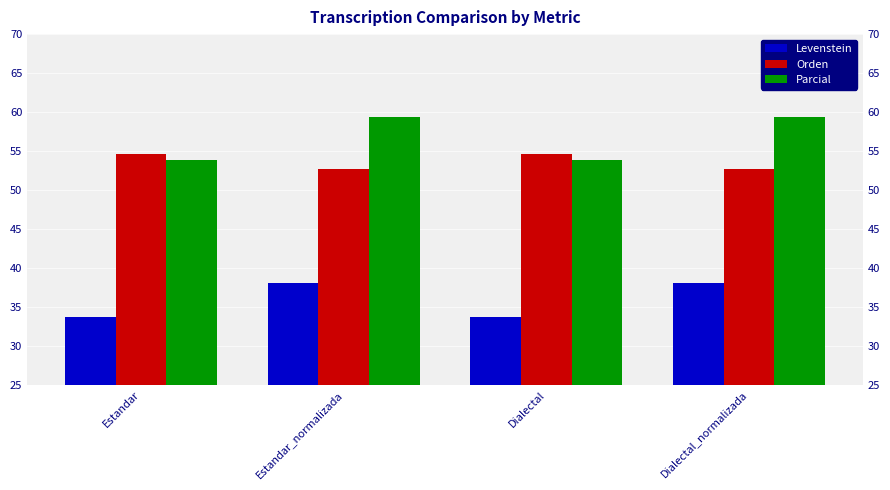

How many data points in Orden are less than 54?

2